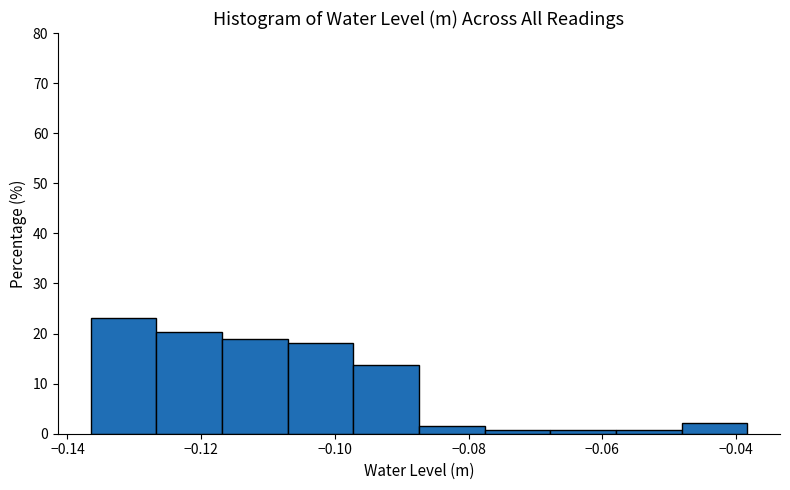

Reading left to right, transcribe this chart: for each bar, give the range it covers on the x-axis and its height. Neither the bar edges nor the heights are printed on the chart, so give them approximately, as read against the axes.

-0.136 to -0.126: 23
-0.126 to -0.116: 20
-0.116 to -0.108: 19
-0.108 to -0.098: 18
-0.098 to -0.088: 14
-0.088 to -0.078: 1
-0.078 to -0.068: under 1
-0.068 to -0.058: under 1
-0.058 to -0.048: under 1
-0.048 to -0.038: 2